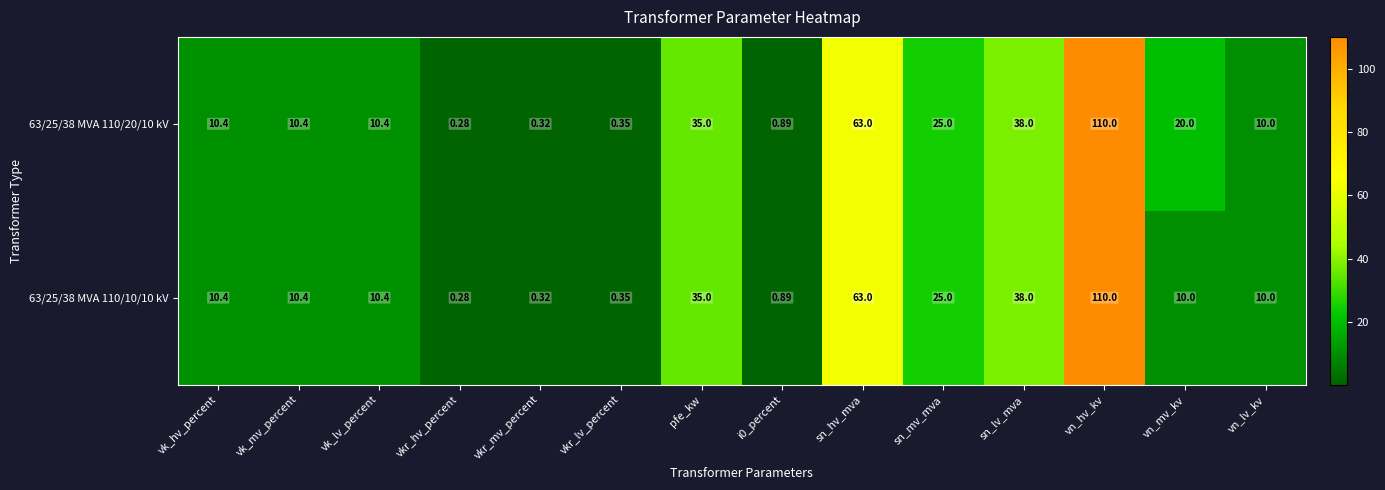

What is the greatest value displayed?

110.0